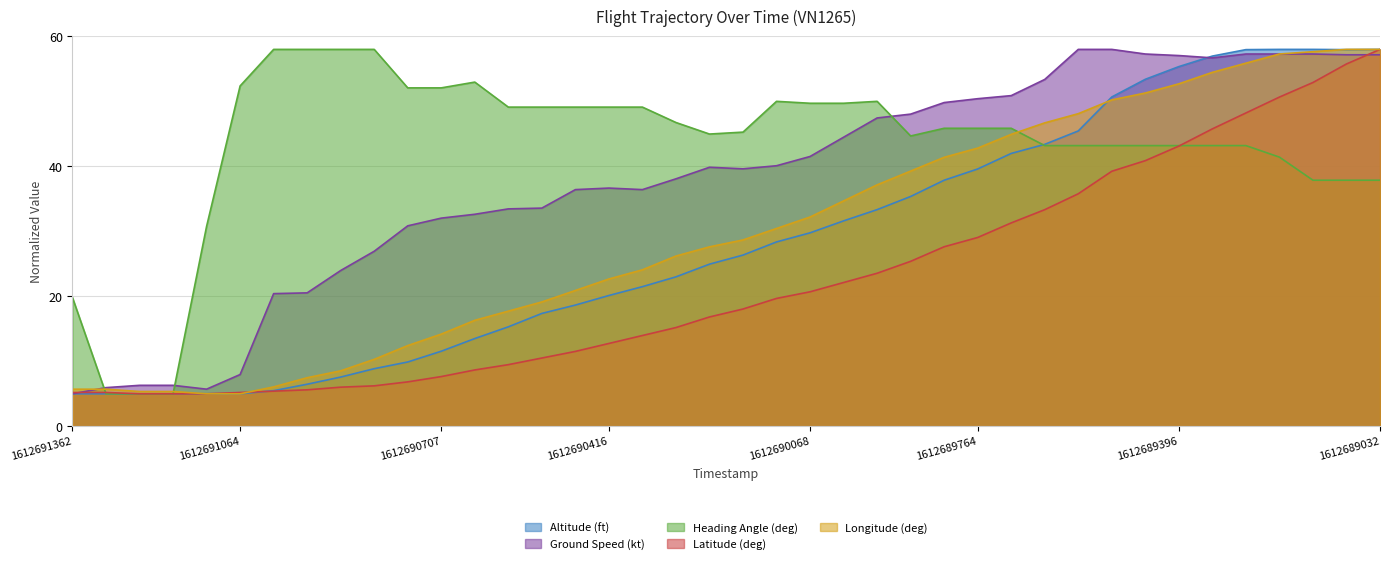

What is the total value across all series at 1612689492?

241.3